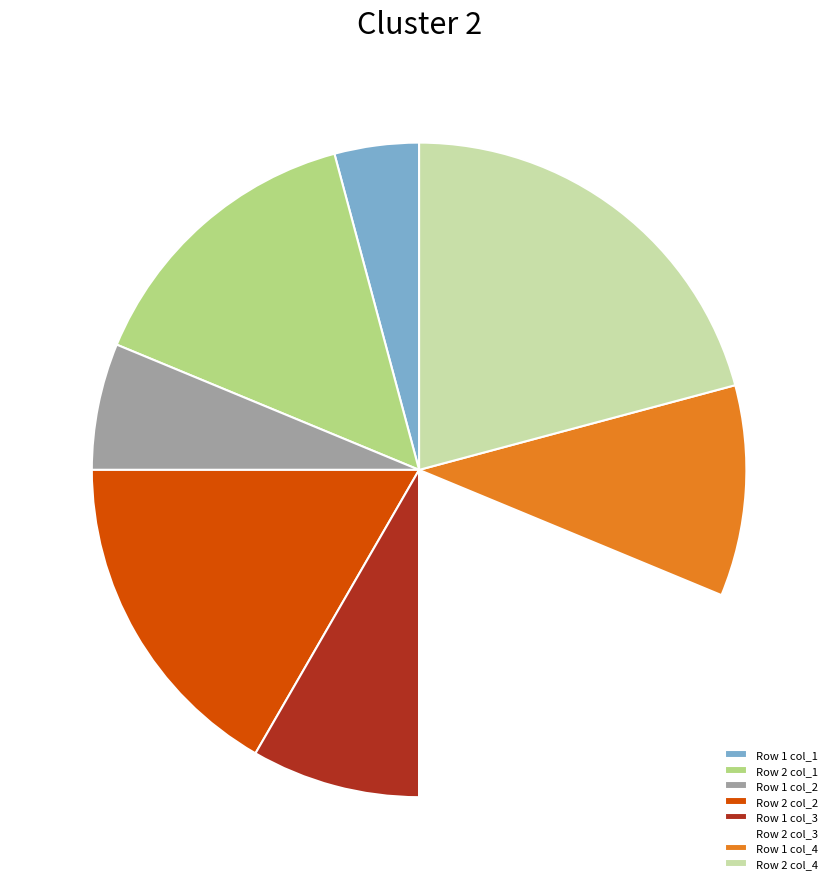

How many slices are in this pie chart?

8